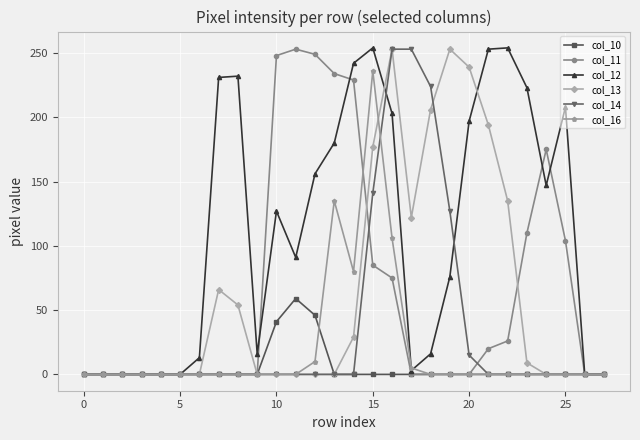

True or false: col_13 has more than 1 points higher than both neighbors.

True